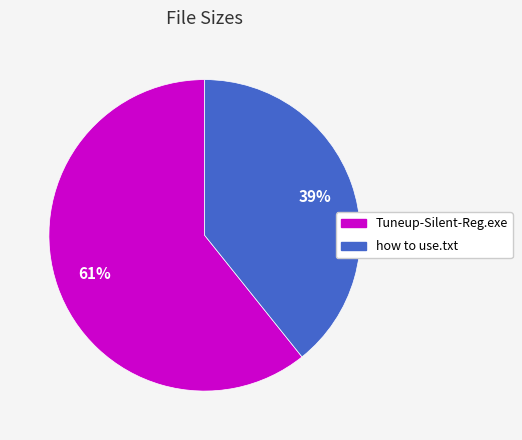

Combined, do Tuneup-Silent-Reg.exe and how to use.txt account for over 50%?

Yes